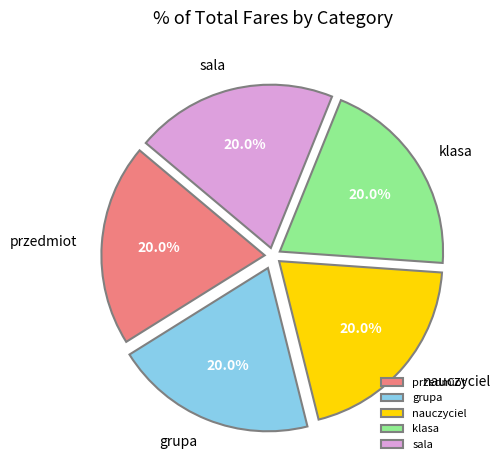

Is there a majority slice in this chart?

No